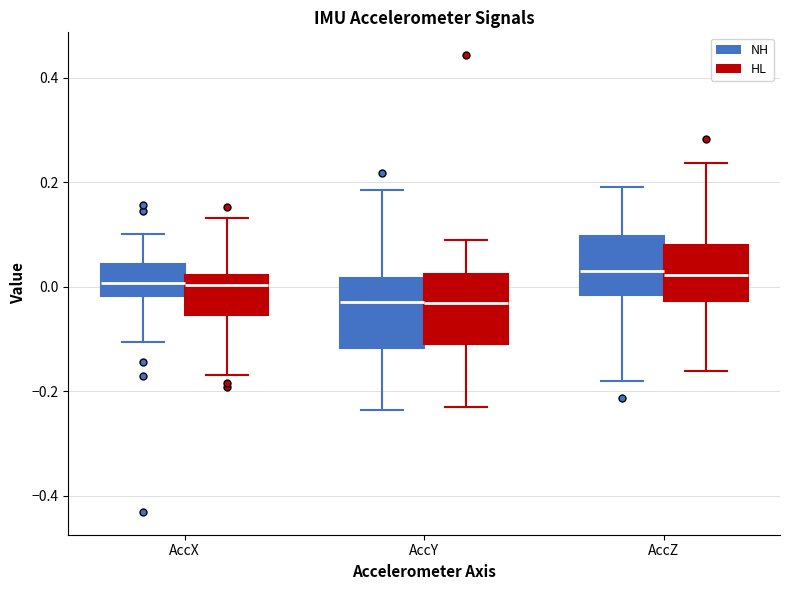

Reading left to right, read every box against the y-axis: the position of its median line, the range the box covers, and the ends of its whiskers. The values are not printed on the chart, so give them approximately, as read against the axis.

AccX (NH): median 0.00, box -0.02 to 0.04, whiskers -0.10 to 0.10
AccX (HL): median 0.00, box -0.06 to 0.02, whiskers -0.16 to 0.14
AccY (NH): median -0.02, box -0.12 to 0.02, whiskers -0.24 to 0.18
AccY (HL): median -0.04, box -0.10 to 0.02, whiskers -0.24 to 0.08
AccZ (NH): median 0.02, box -0.02 to 0.10, whiskers -0.18 to 0.20
AccZ (HL): median 0.02, box -0.02 to 0.08, whiskers -0.16 to 0.24